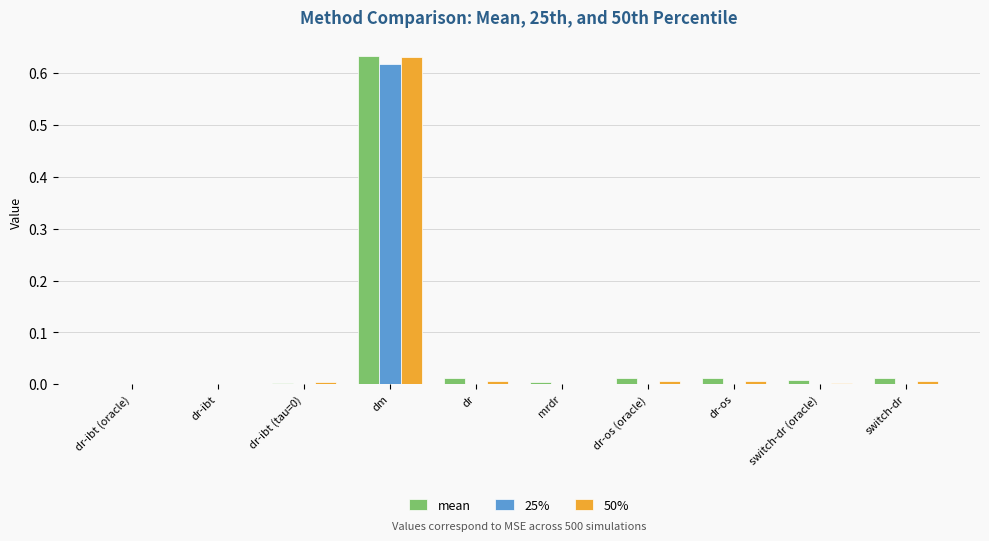

The 25% series shows 0.0 at switch-dr (oracle). True or false?

True